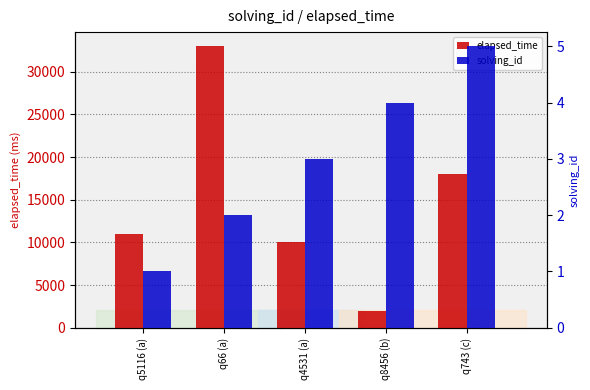

Are the bars grouped side by side (vs. stacked)?

Yes